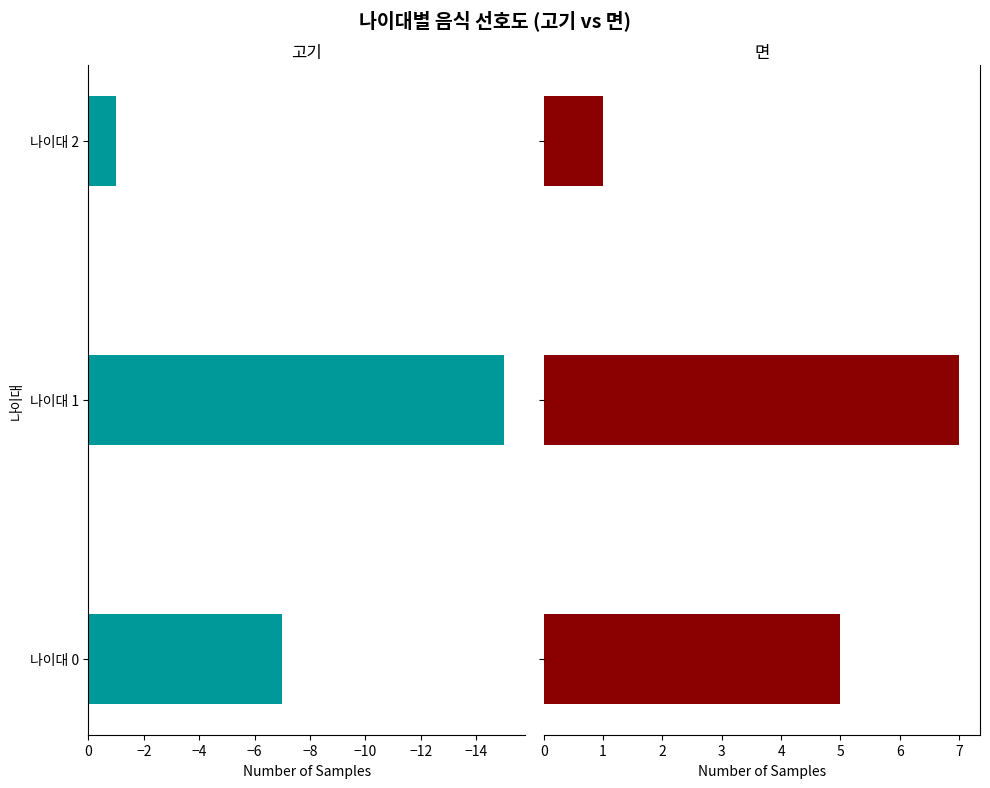

Does the chart contain any negative values?

Yes